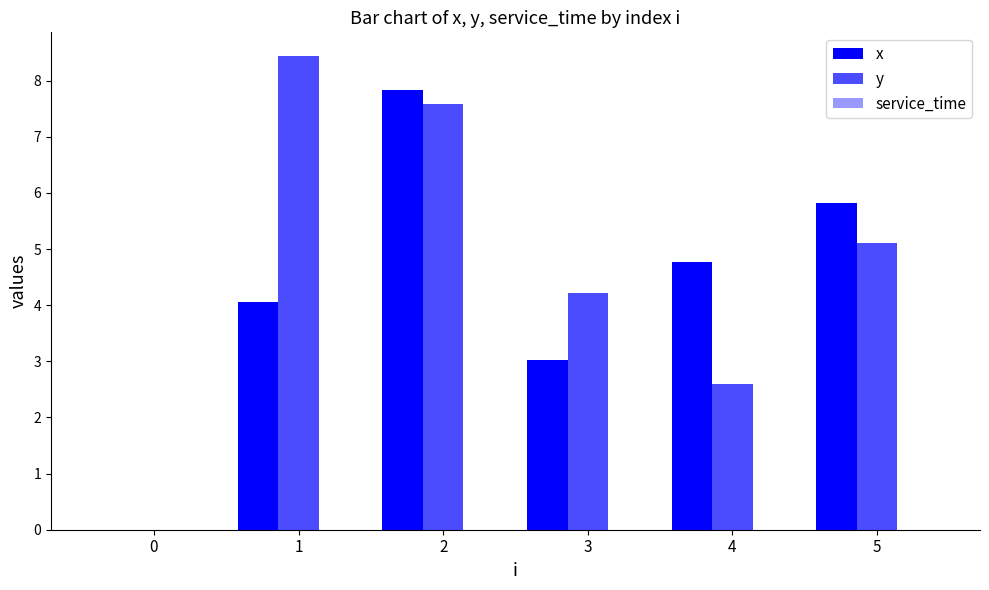

Which series has the largest total across all categories?

y